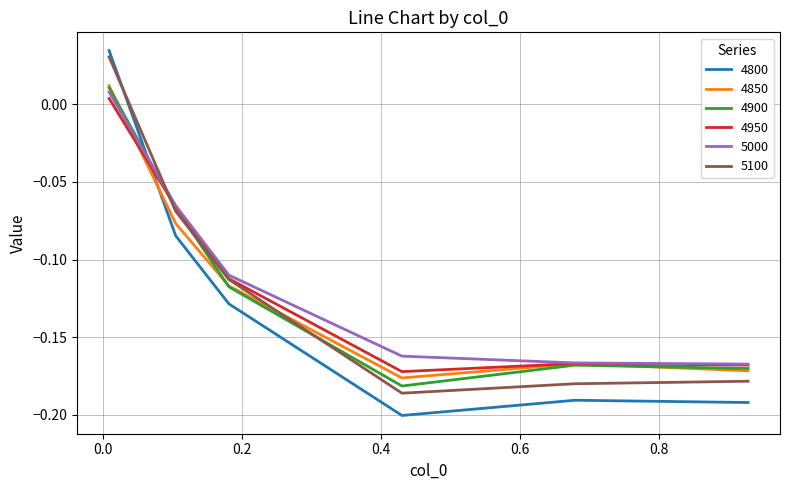

Does the chart have visible grid lines?

Yes